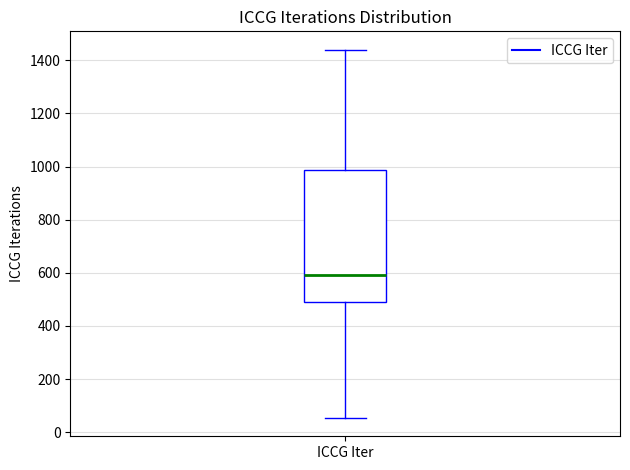

Transcribe this box plot: give where the median line is, the range the box spans, and where the two whiskers end, as read against the y-axis. The values are not printed on the chart, so give them approximately, as read against the axis.

median 600, box 500 to 980, whiskers 60 to 1440